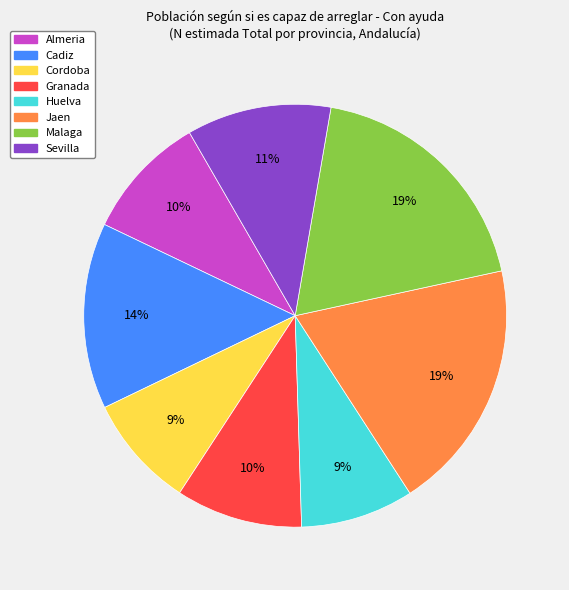

True or false: Sevilla accounts for 1% of the total.

False